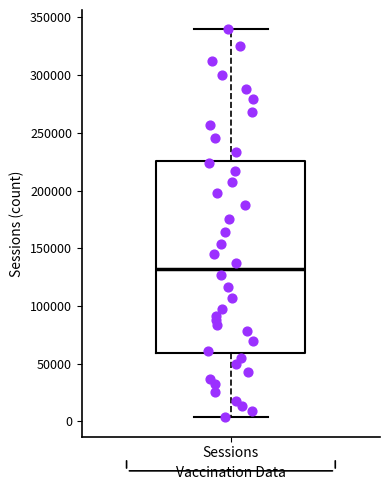

Read this box plot against the y-axis: the position of the median line, the range covered by the box, and the ends of both whiskers. The values are not printed on the chart, so give them approximately, as read against the axis.

median 130000, box 60000 to 225000, whiskers 5000 to 340000